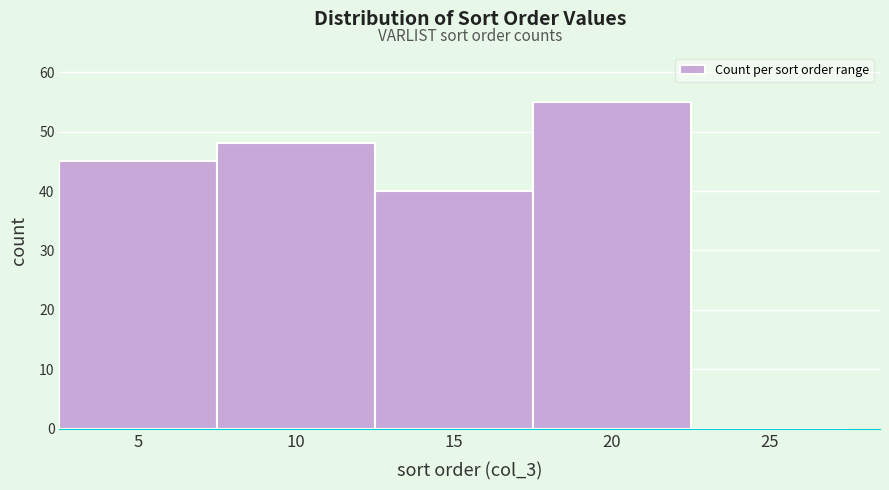

Reading right to left, transcribe all the data shown in this chart.

25=0	20=55	15=40	10=48	5=45